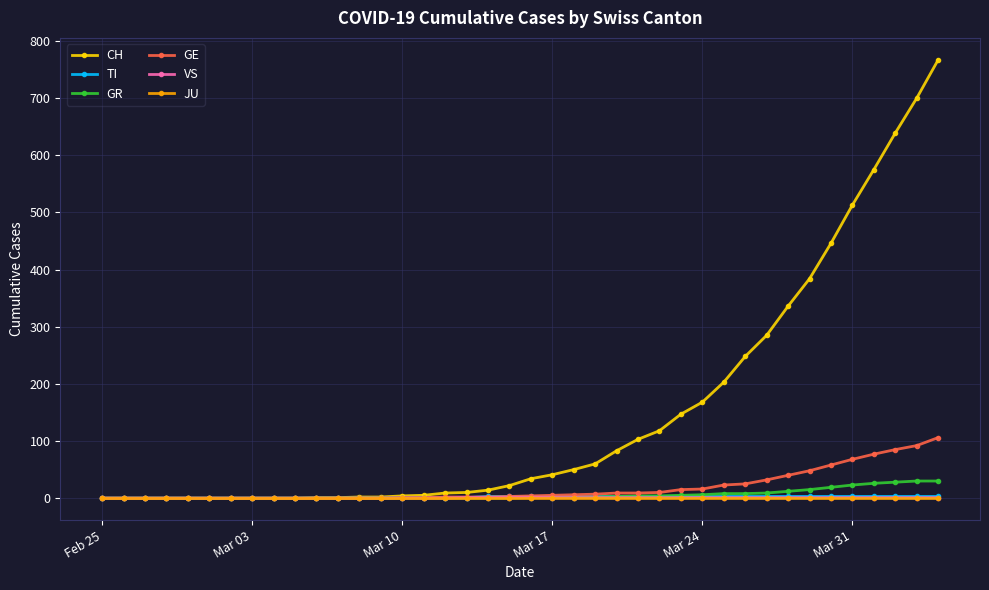

How many categories are shown in the chart?

40